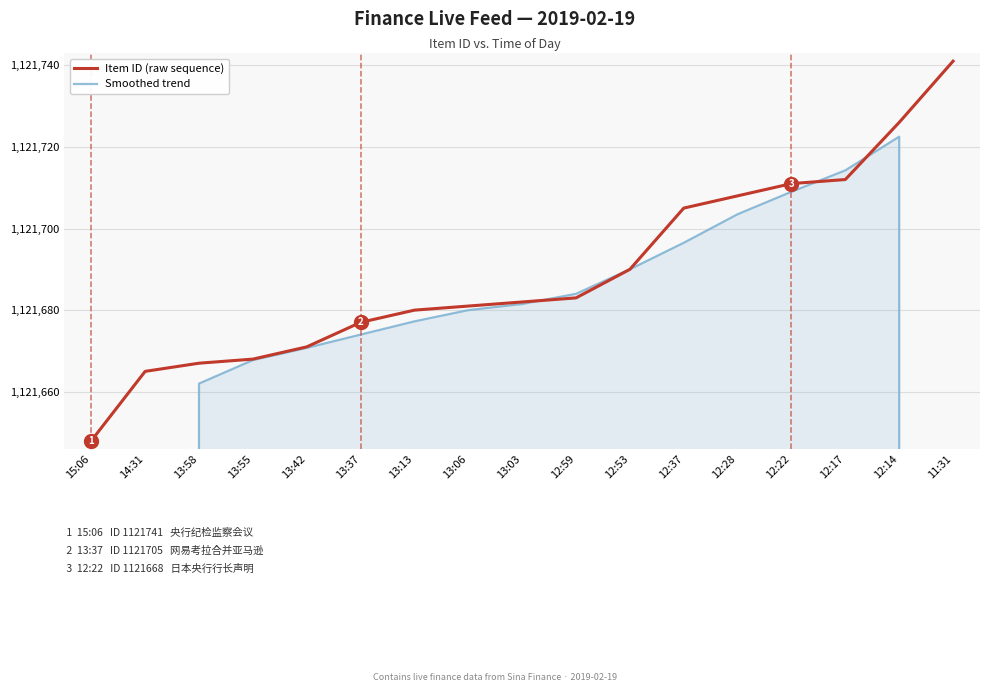

True or false: Smoothed trend has a value of 1569453.8 at 13:58.

False